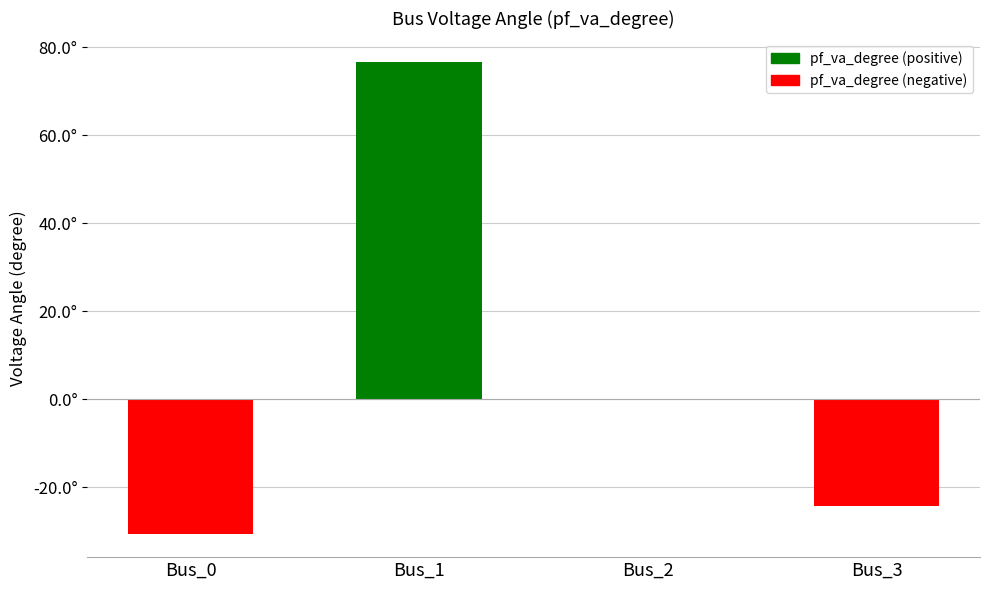

How many values are below 0?

2